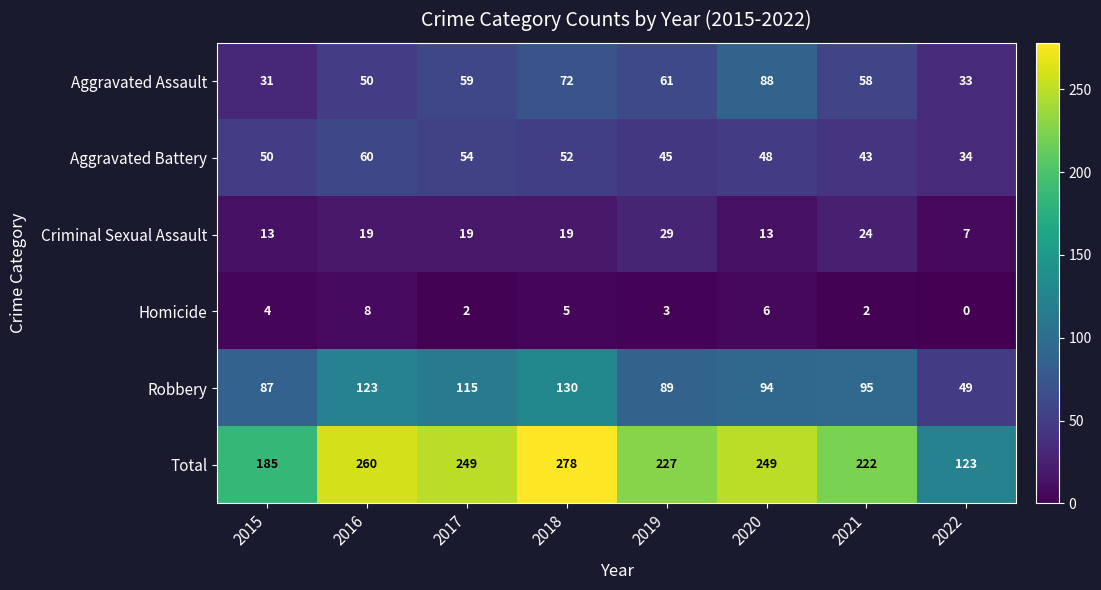

What is the sum of the Aggravated Assault values at 2015 and 2021?

89